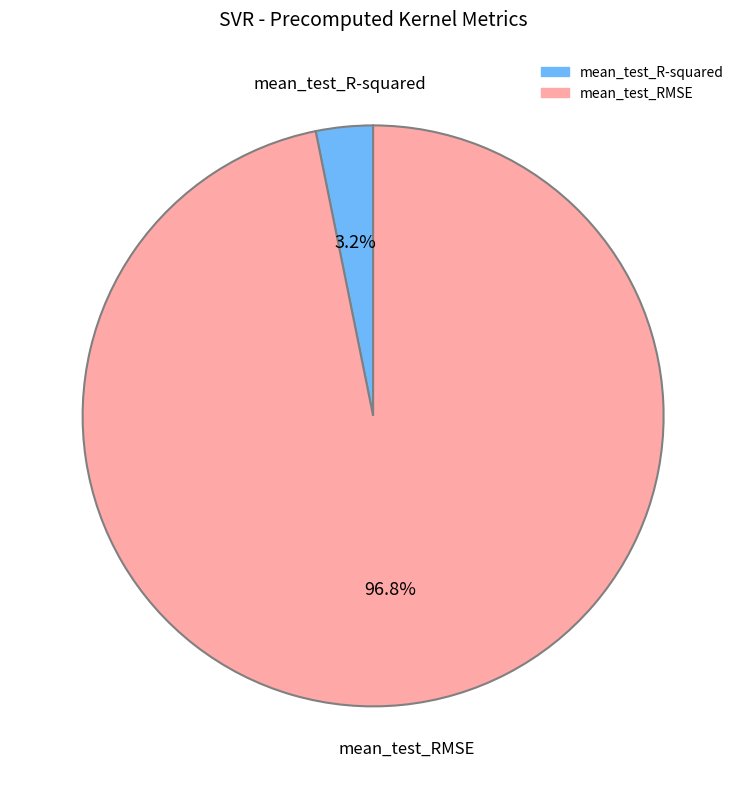

Which slice is the largest?

mean_test_RMSE